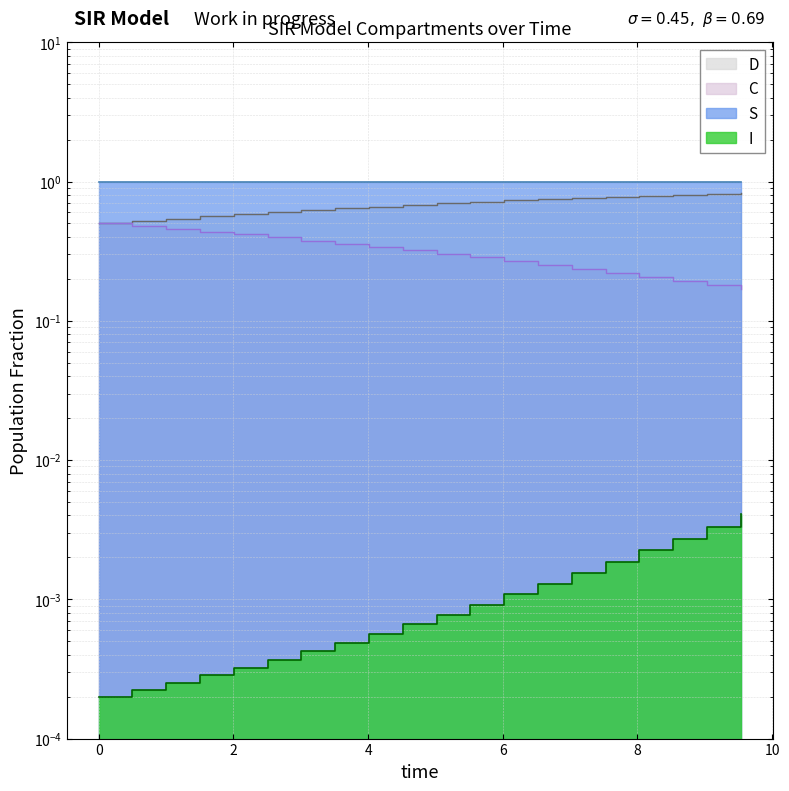

True or false: D and S cross at least once.

False